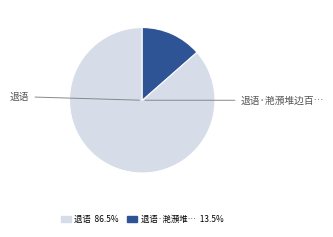

Is there any slice that represents more than half of the pie?

Yes